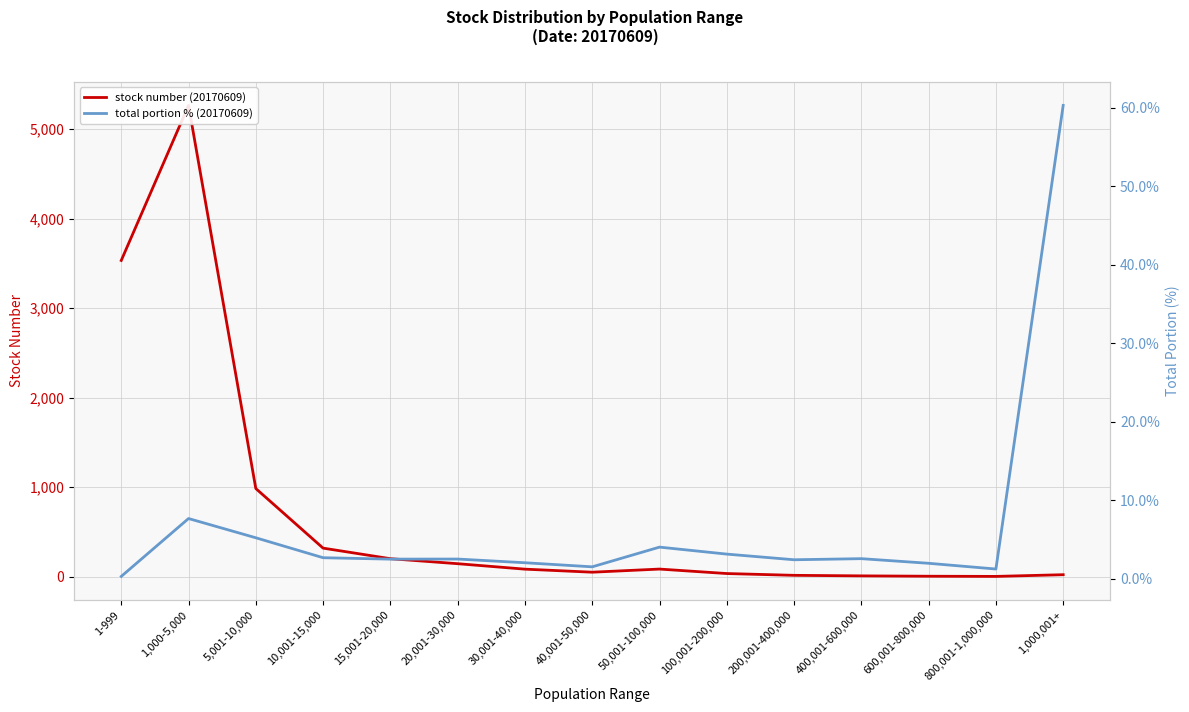

How many times do total portion % (20170609) and stock number (20170609) cross each other?

1